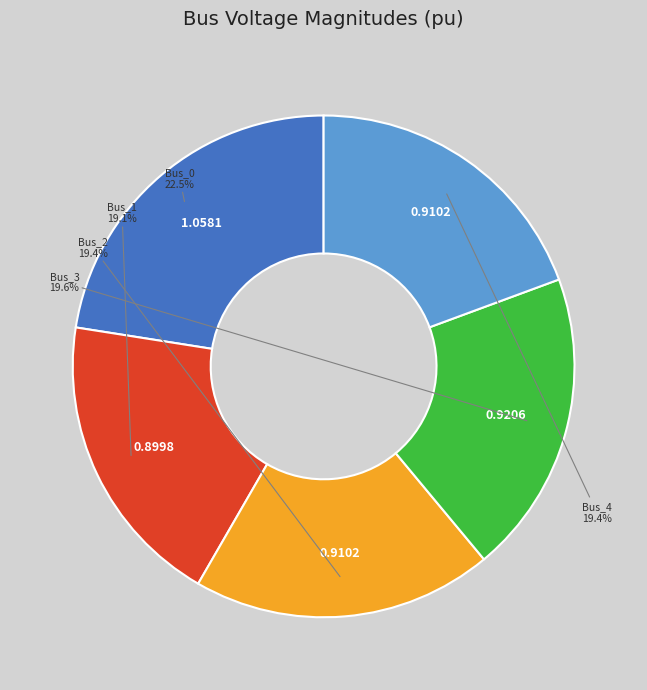

How many segments does this pie chart have?

5